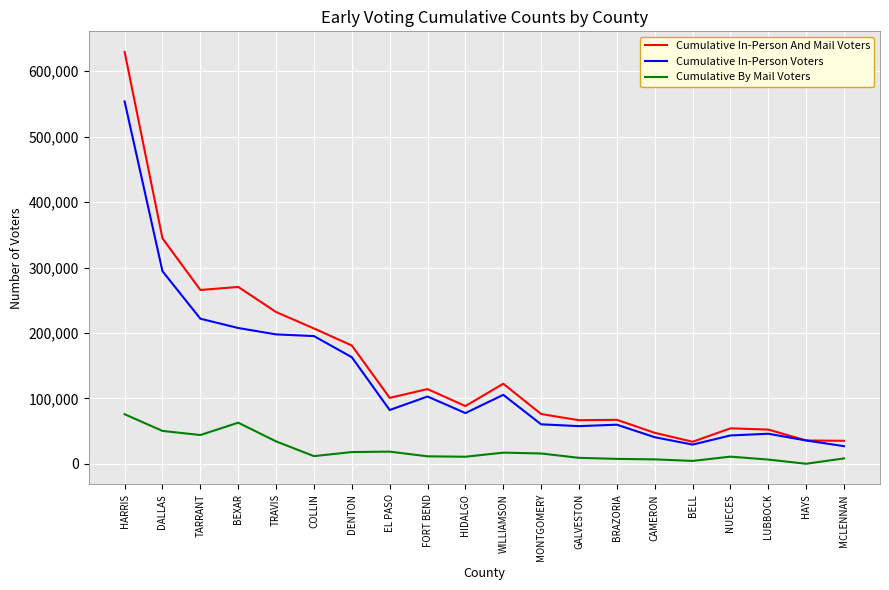

How many lines are shown in the chart?

3